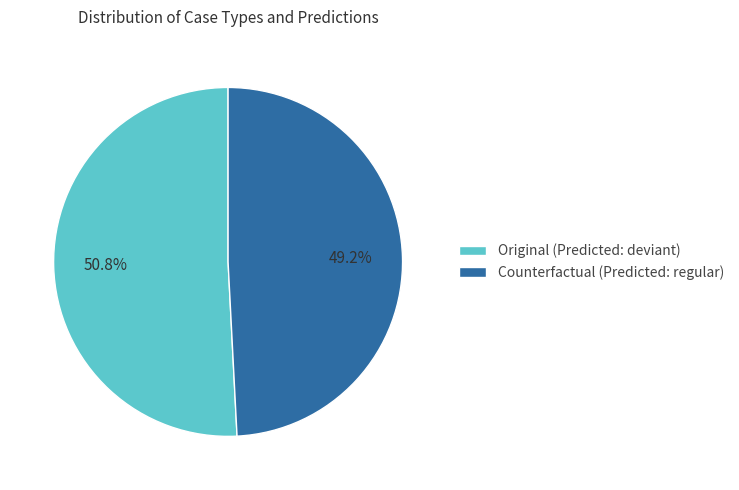

True or false: Original accounts for 60% of the total.

False